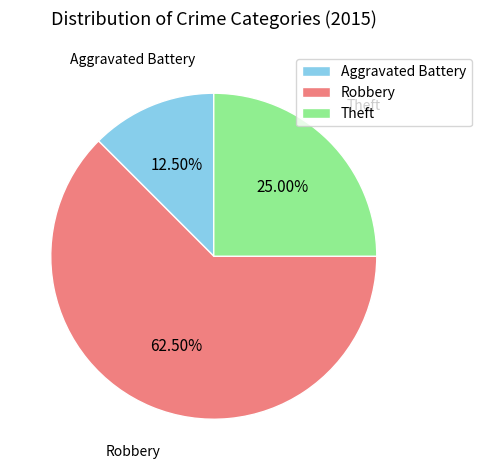

True or false: Robbery accounts for 49% of the total.

False